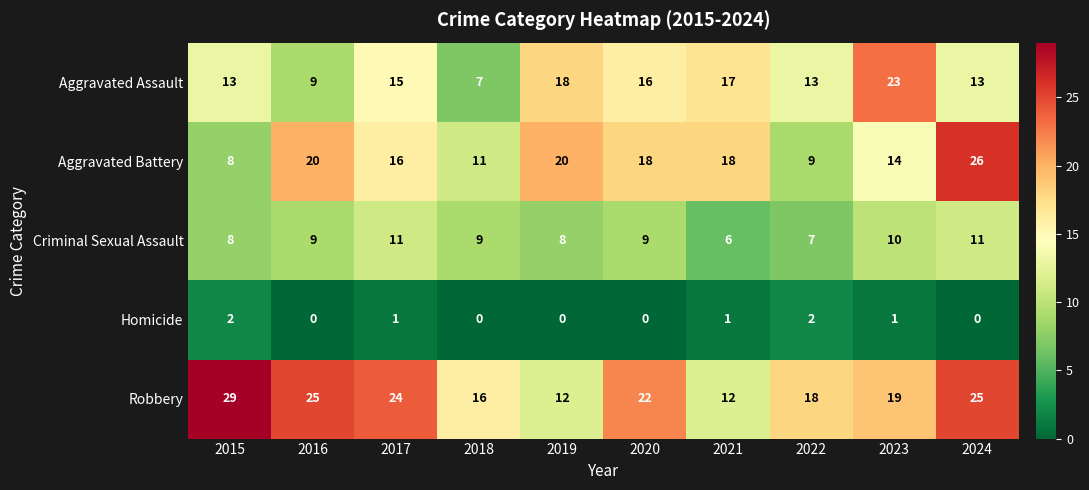

At 2024, list the series in order from smallest to largest.

Homicide, Criminal Sexual Assault, Aggravated Assault, Robbery, Aggravated Battery